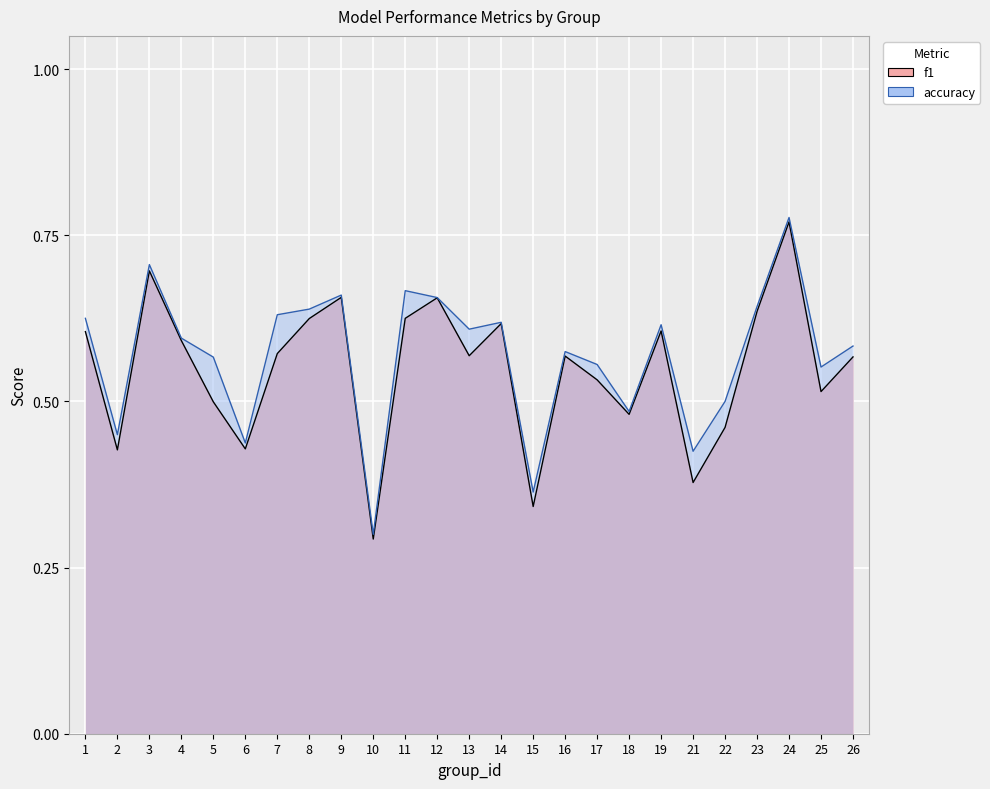

What is the maximum value shown in the chart?

0.8